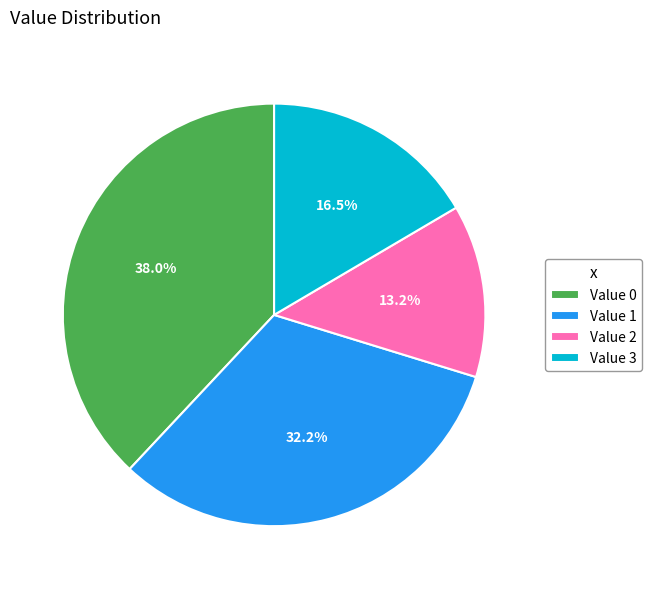

Do Value 3 and Value 0 together represent more than half of the pie?

Yes